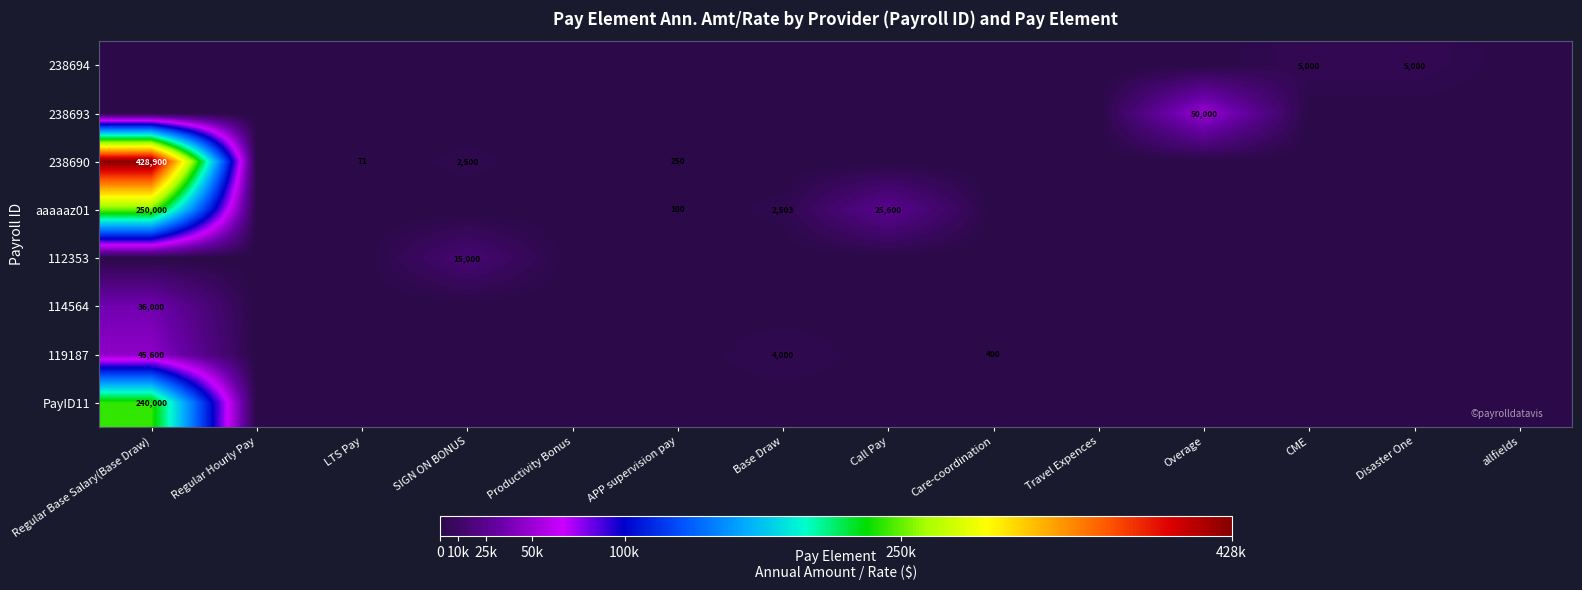

The value of 238690 at APP supervision pay is 104. True or false?

False